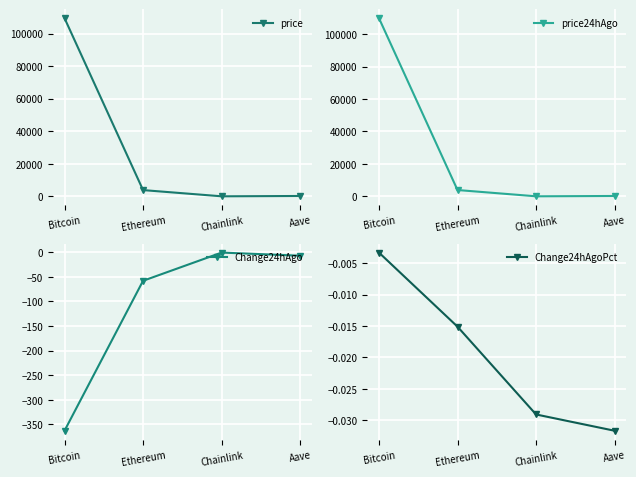

Reading left to right, extract all data points from this chart.

price: 109533.0	3833.8	17.2	217.5
price24hAgo: 109896.0	3891.8	17.7	224.4
Change24hAgo: -363.0	-57.9	-0.5	-6.9
Change24hAgoPct: -0.0	-0.0	-0.0	-0.0